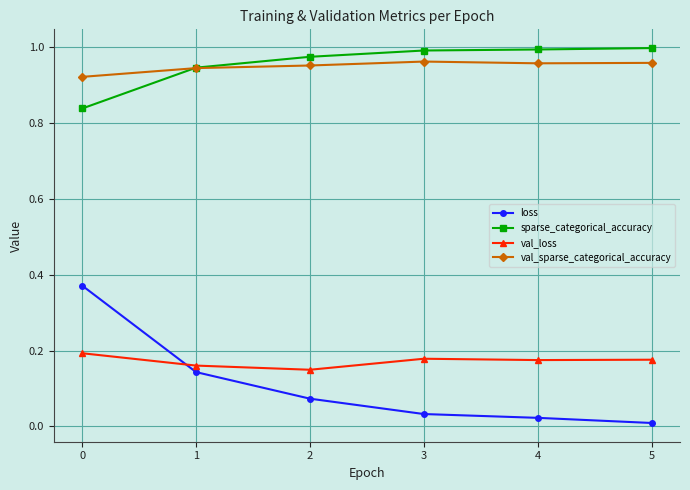

What is the total value across all series at 4?

2.1